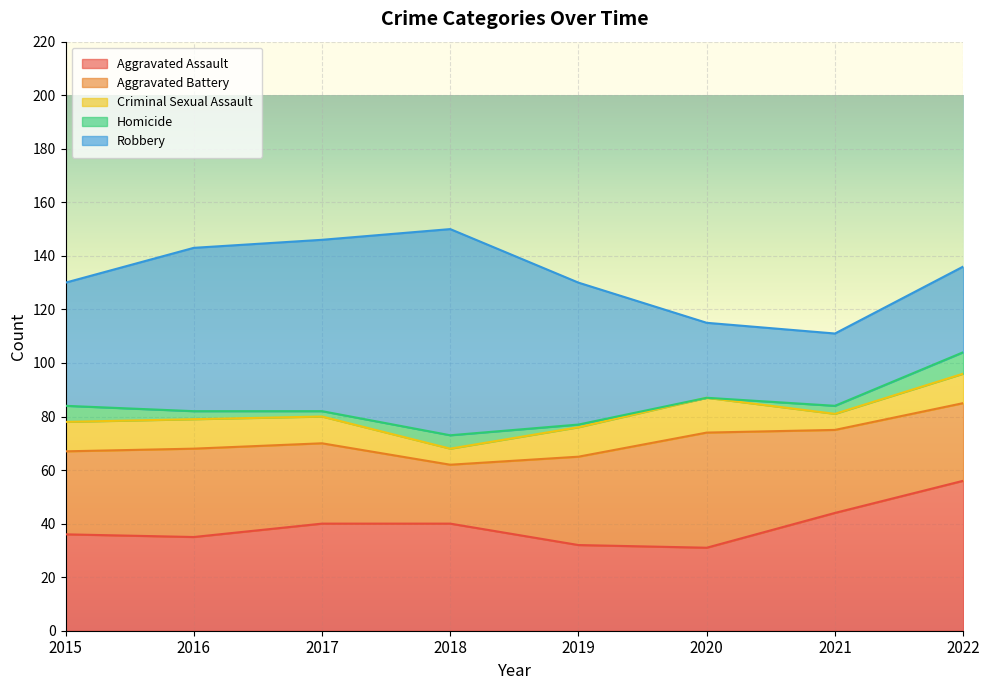

True or false: Criminal Sexual Assault and Homicide cross at least once.

False